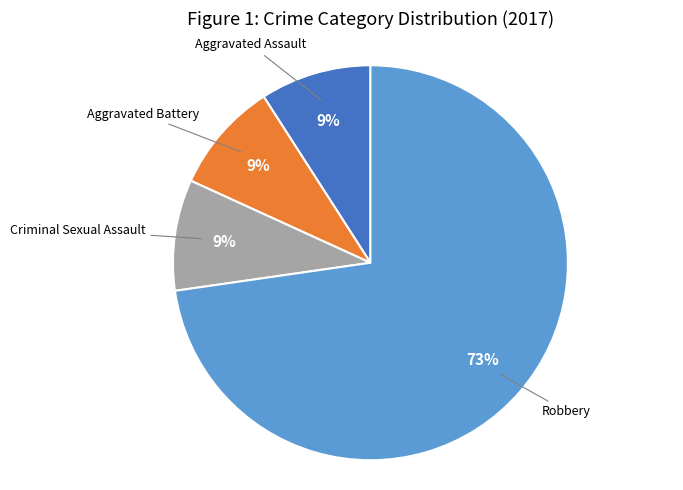

Is there any slice that represents more than half of the pie?

Yes